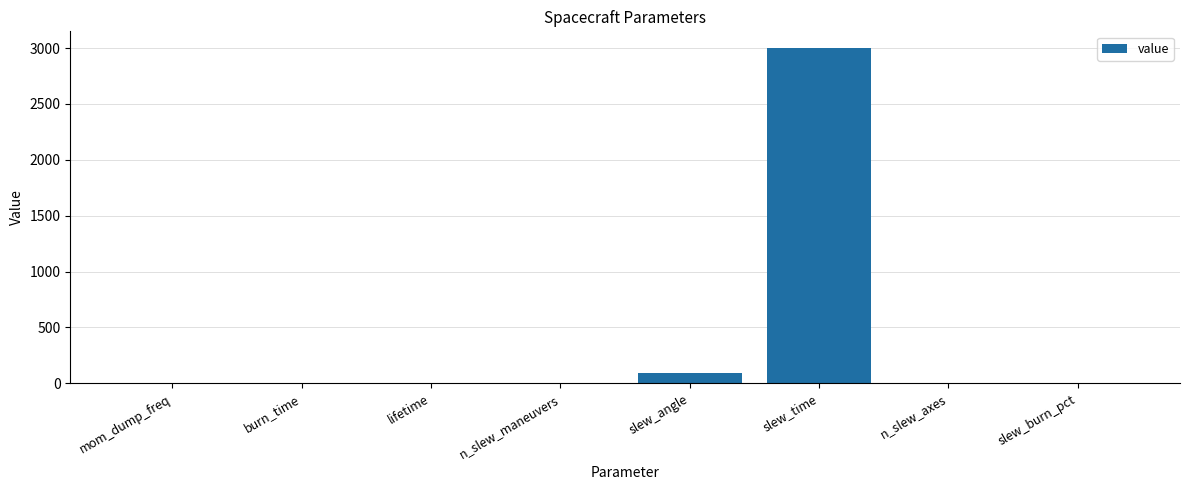

Which has a higher value, burn_time or slew_angle?

slew_angle